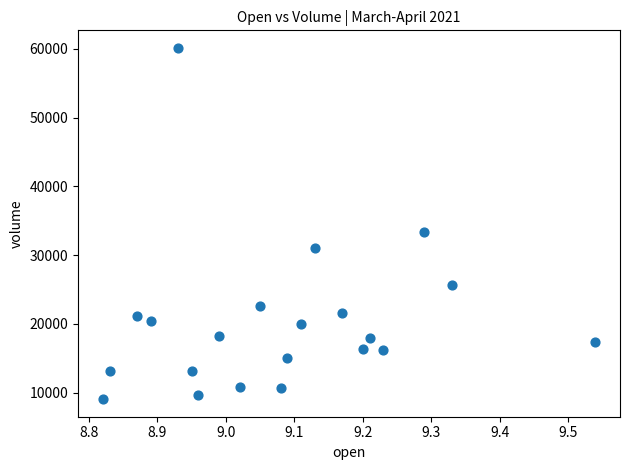

What is the range of X values (max minus min)?

0.7